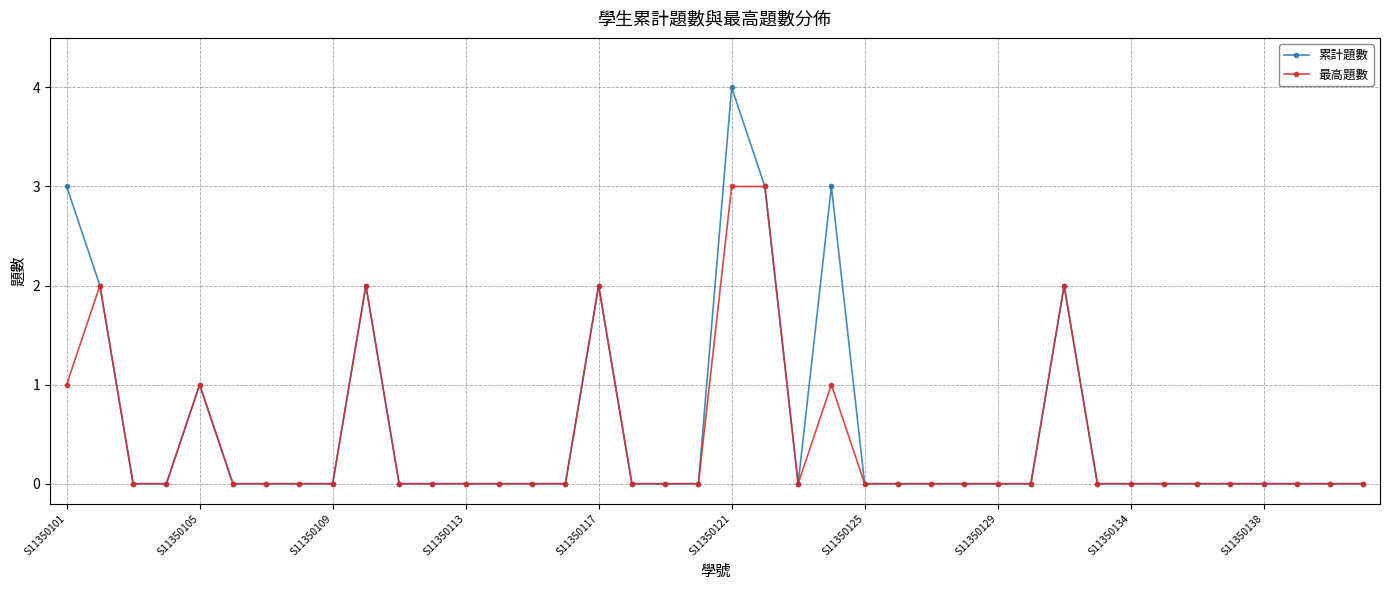

What is the maximum value for 累計題數?

4